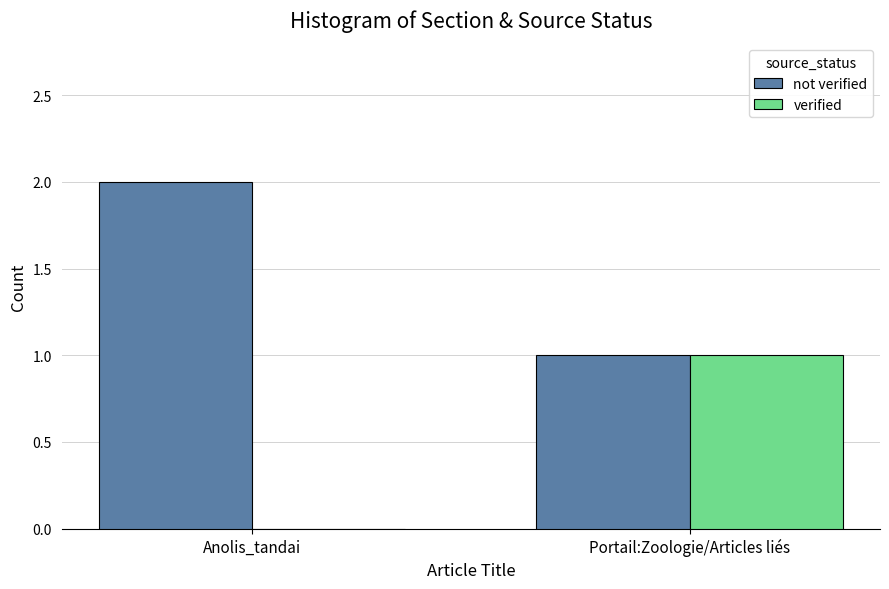

What is the sum of the verified values at Portail:Zoologie/Articles liés and Anolis_tandai?

1